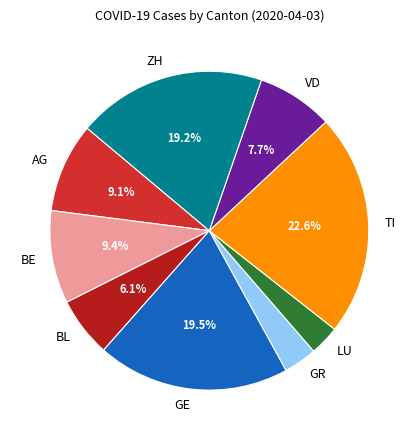

Which category has the biggest portion of the pie?

TI